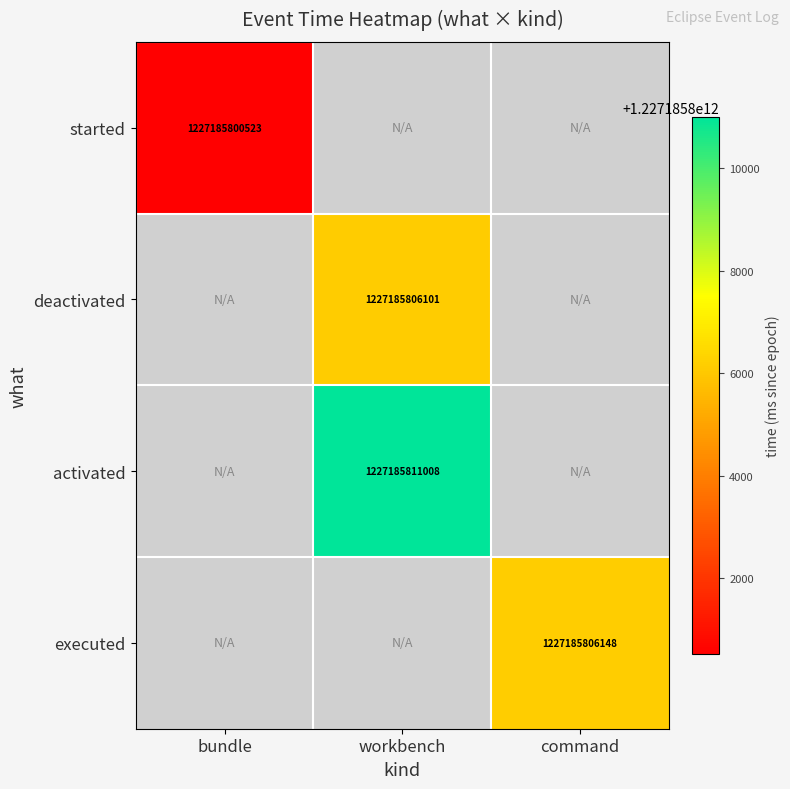

The value at activated_workbench is 1227185811008. True or false?

True